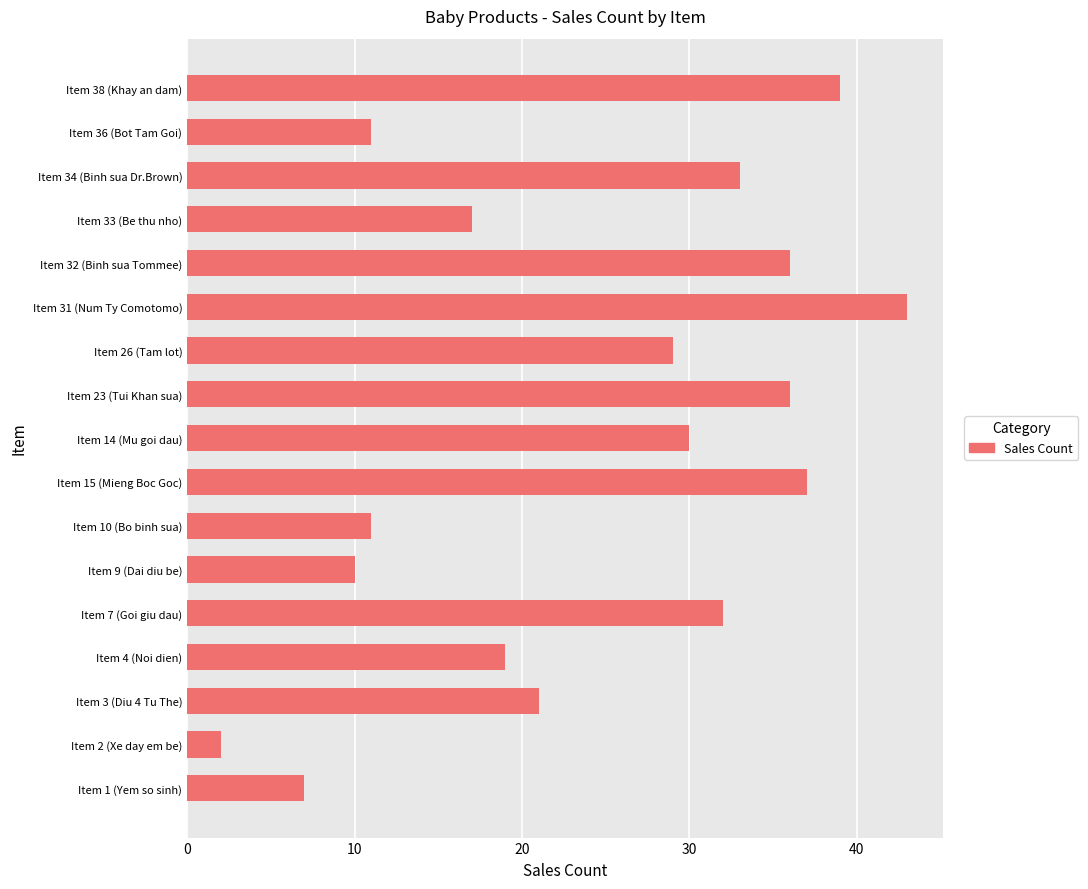

How many values are below 29?

8